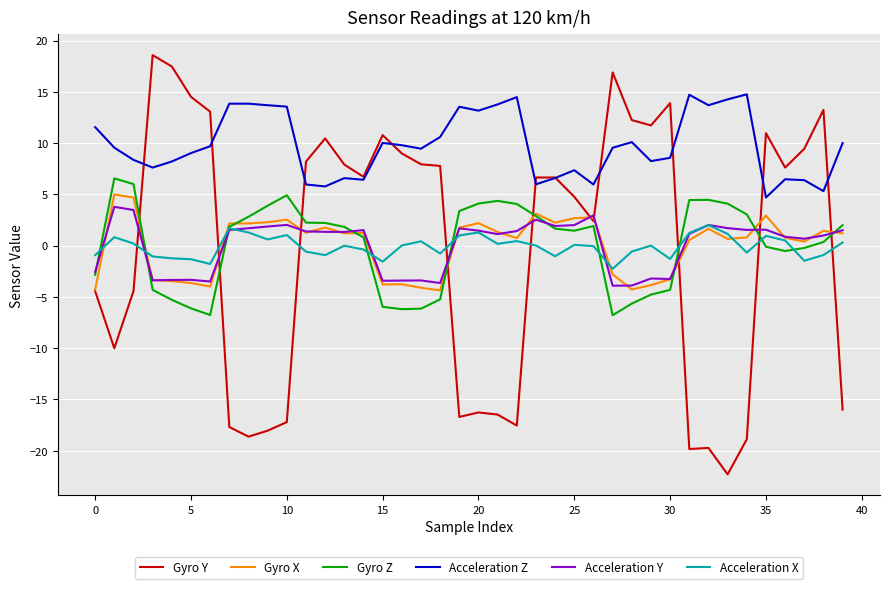

Which series has the widest spread of values?

Gyro Y